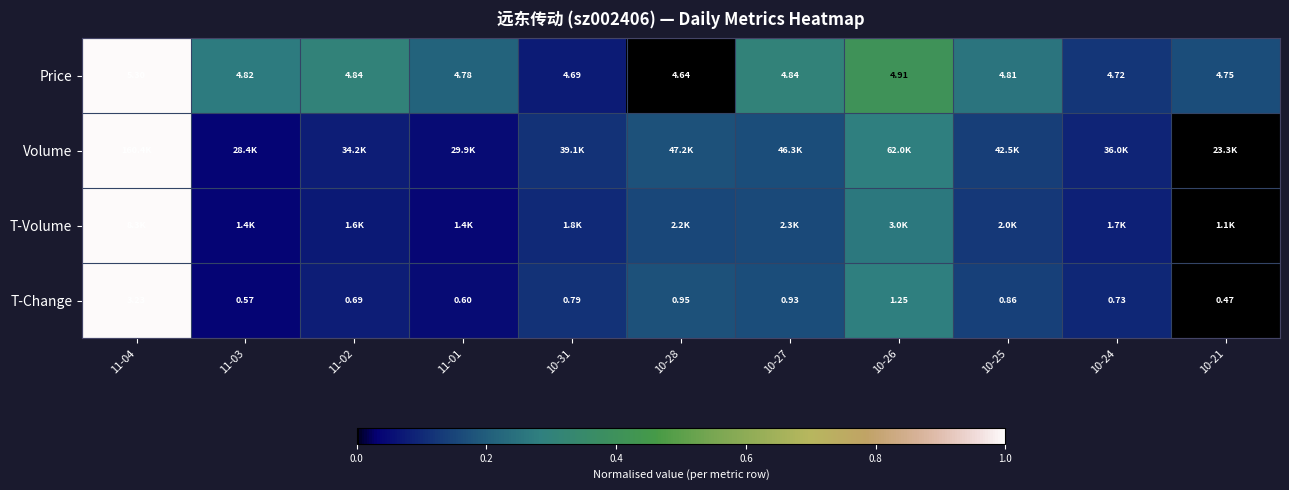

Which label corresponds to the largest value in the chart?

11-04